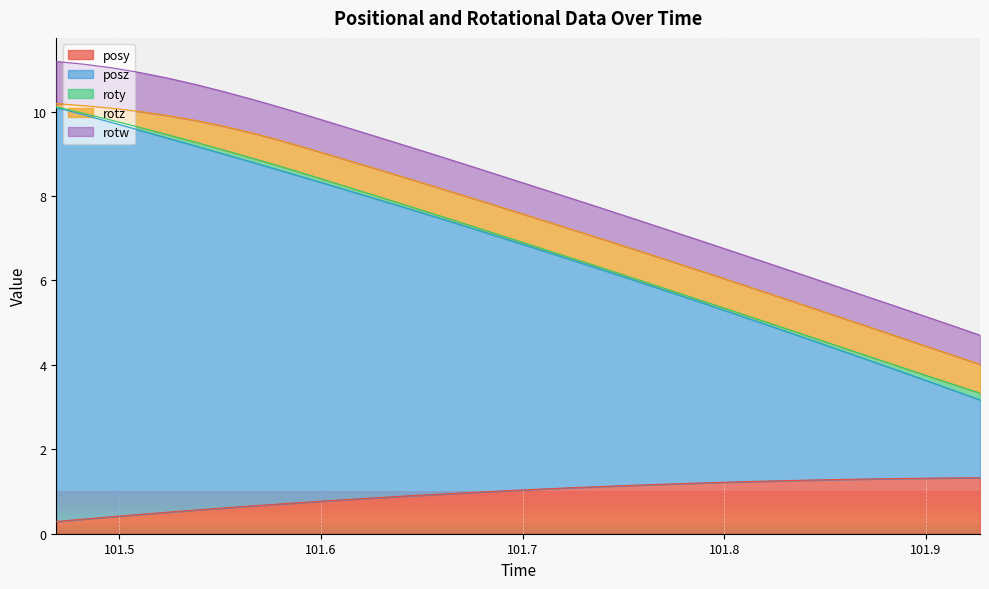

At how many categories does at least one series exceed 6?

16